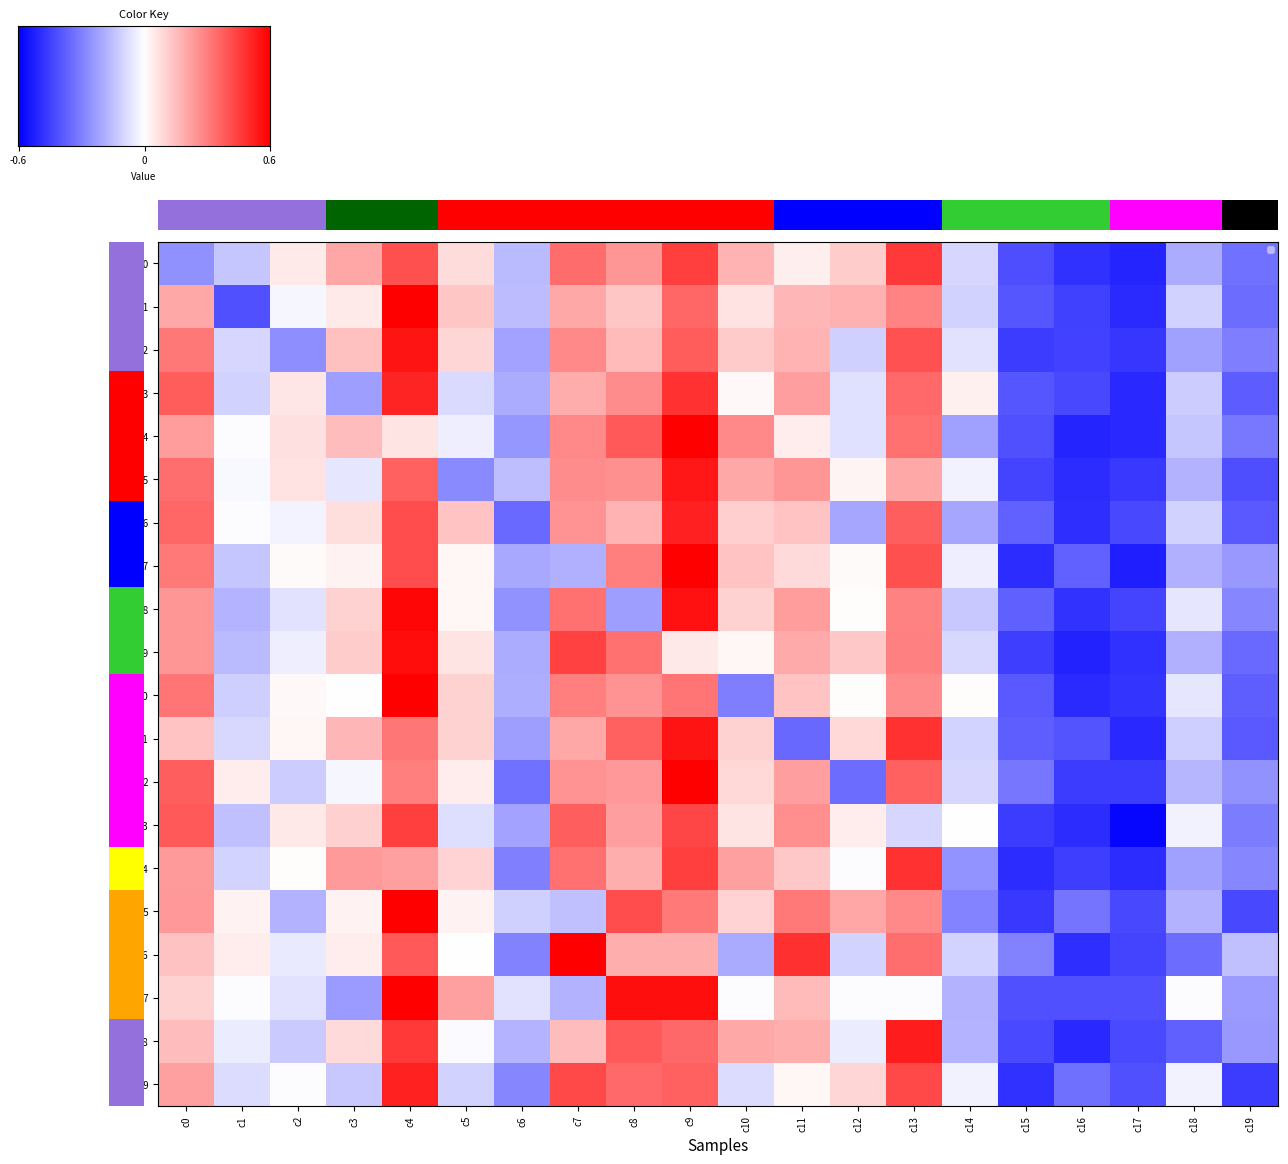

Which category has the lowest value in the r2 series?

c17